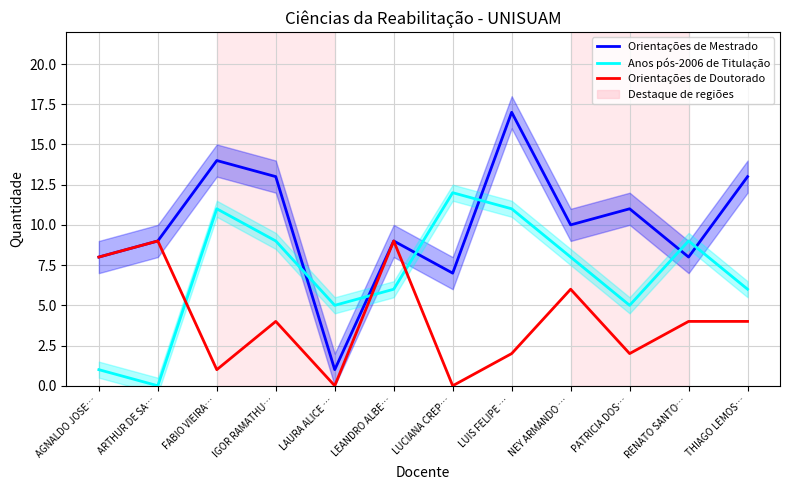

Which series has the largest total across all categories?

Orientações de Mestrado